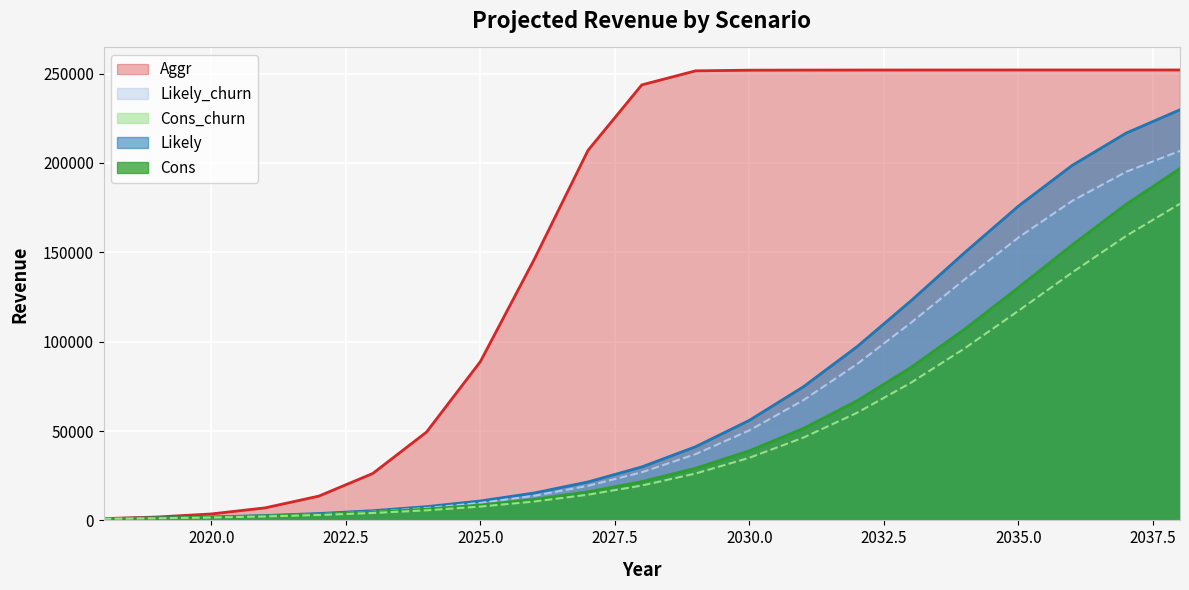

What are all the series names shown in the legend?

Aggr, Likely_churn, Cons_churn, Likely, Cons